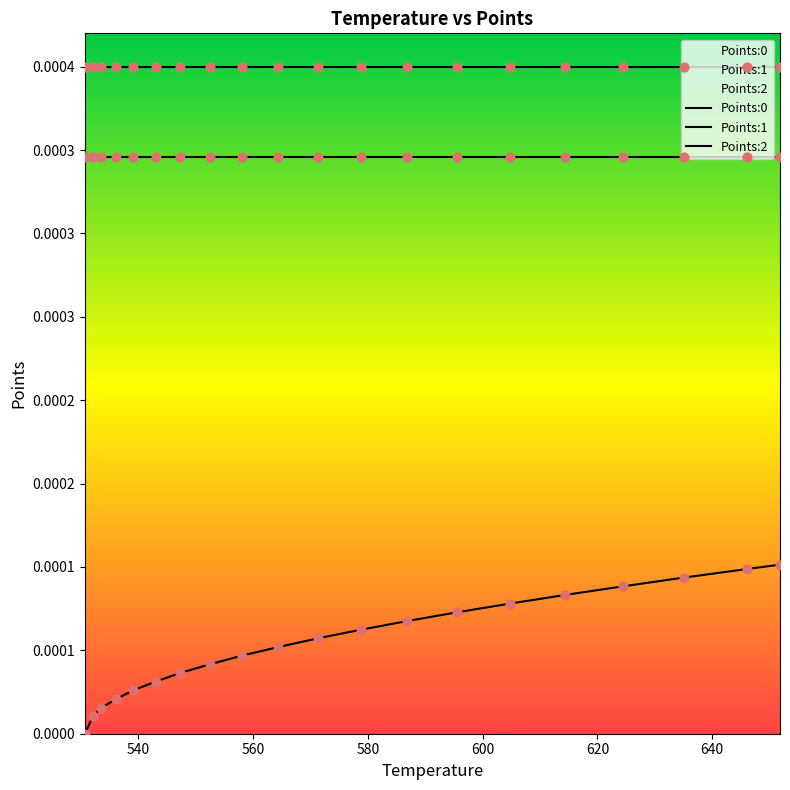

Is the value of Points:2 at 17 greater than the value of Points:0 at 8?

Yes